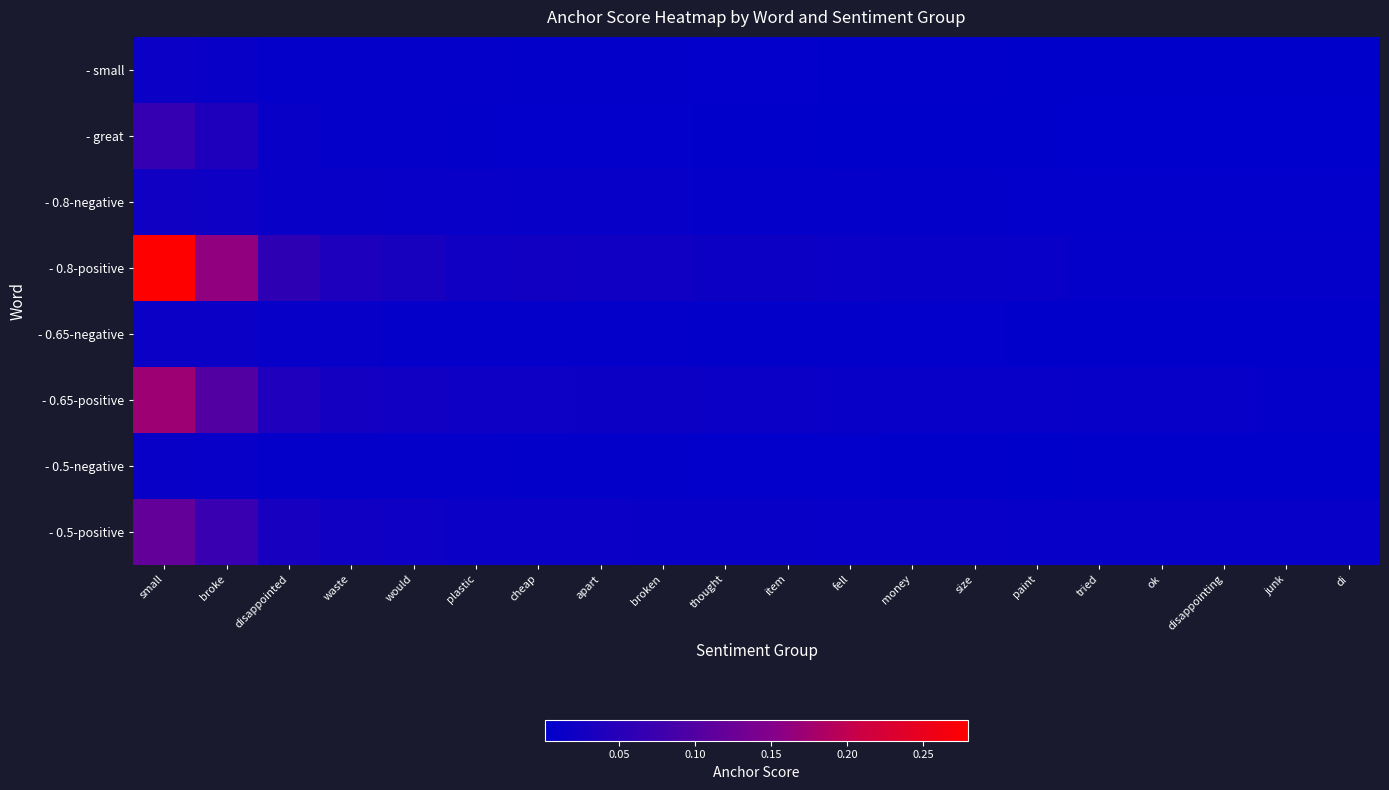

Between small and di, which series saw the biggest shift?

- 0.8-positive